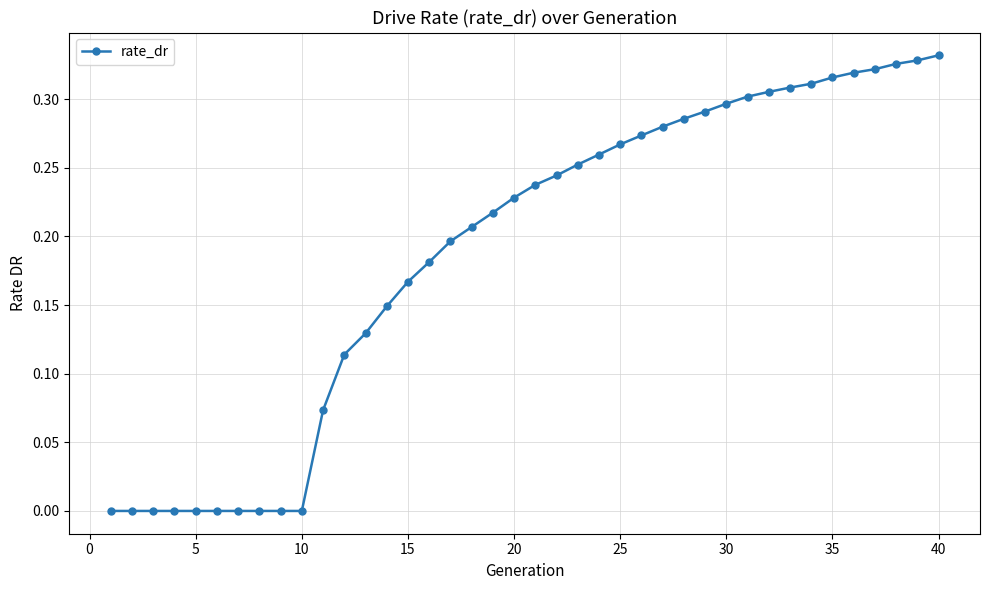

What is the sum of all values?

7.5